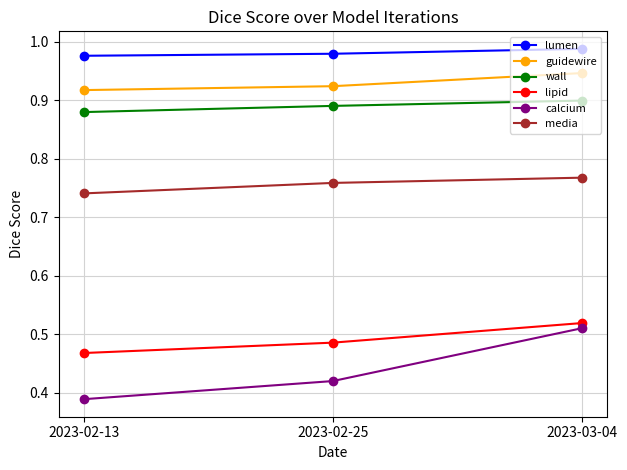

At how many categories does at least one series exceed 0?

3